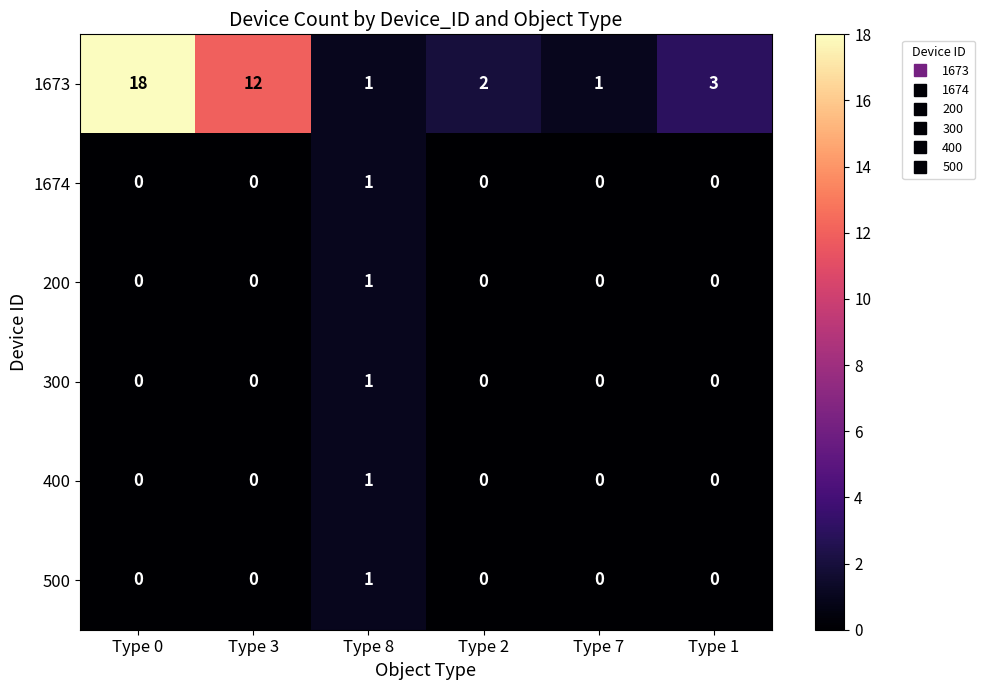

Between Type 0 and Type 1, which series saw the biggest shift?

1673